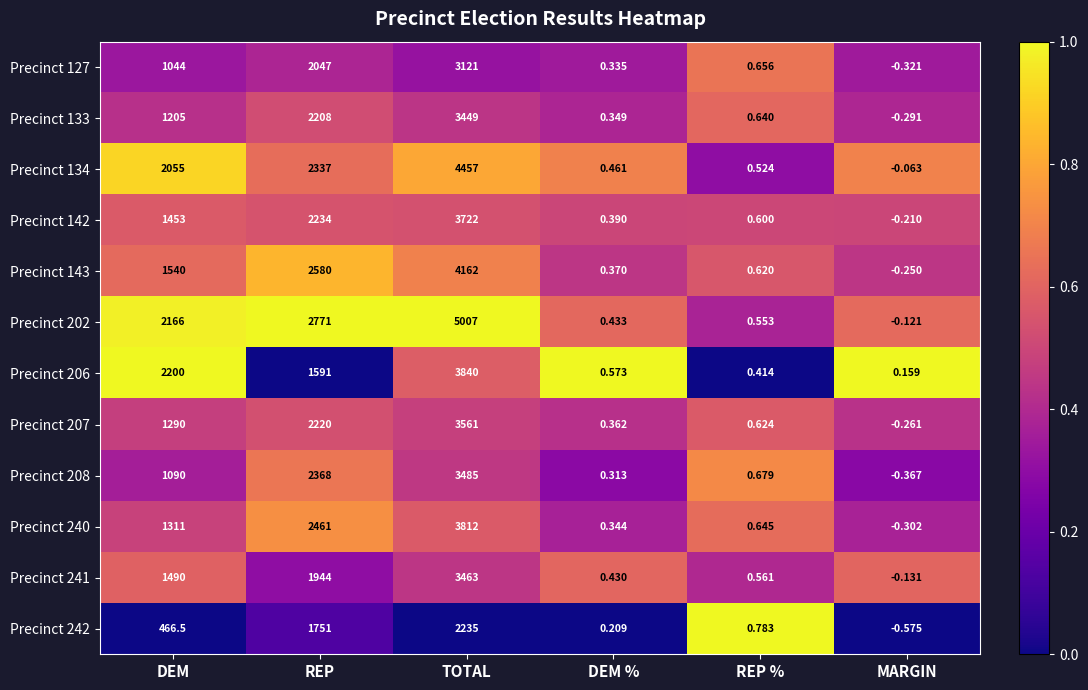

Count the number of data series in this chart.

12